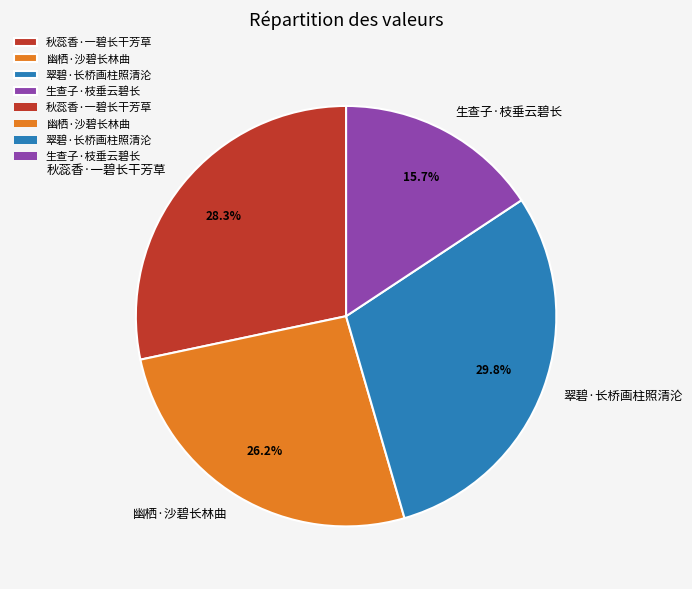

Which slice is the largest?

翠碧·长桥画柱照清沦